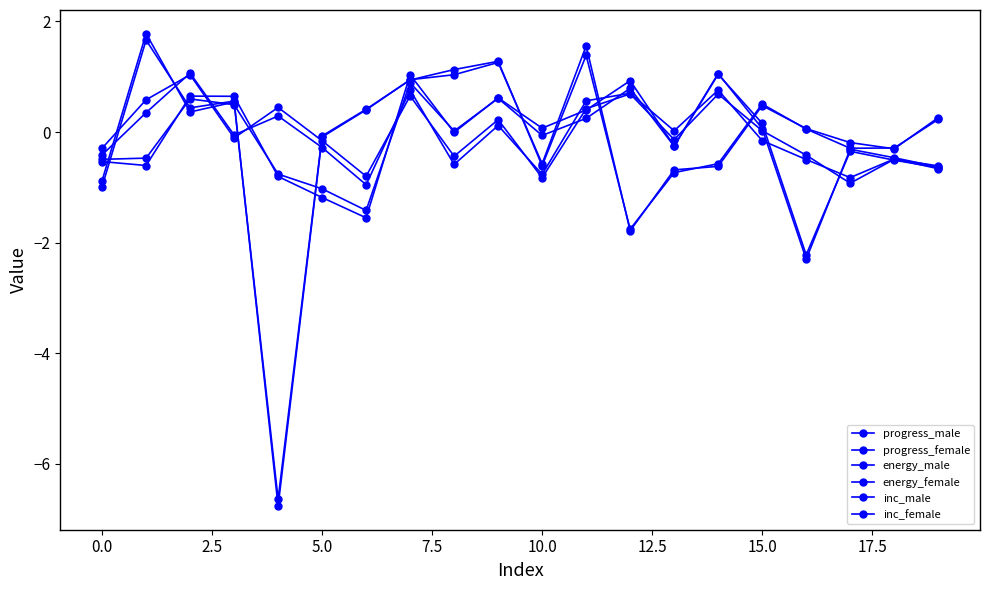

What is the value of the inc_male point at the 20th from the left?

0.2